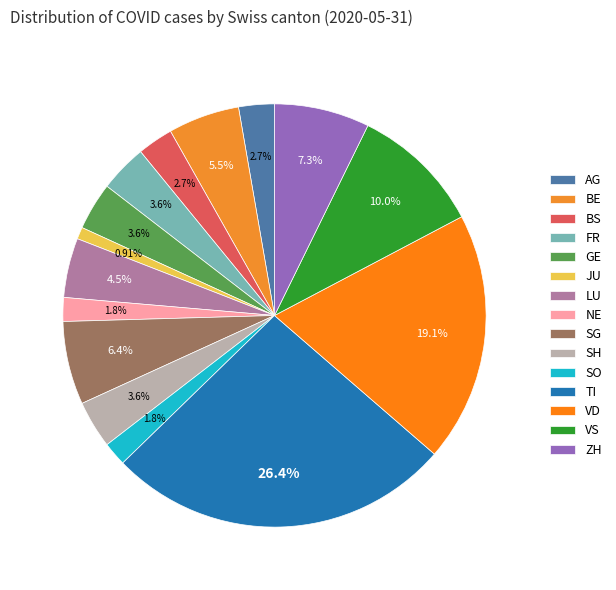

Does FR represent more than half of the total?

No